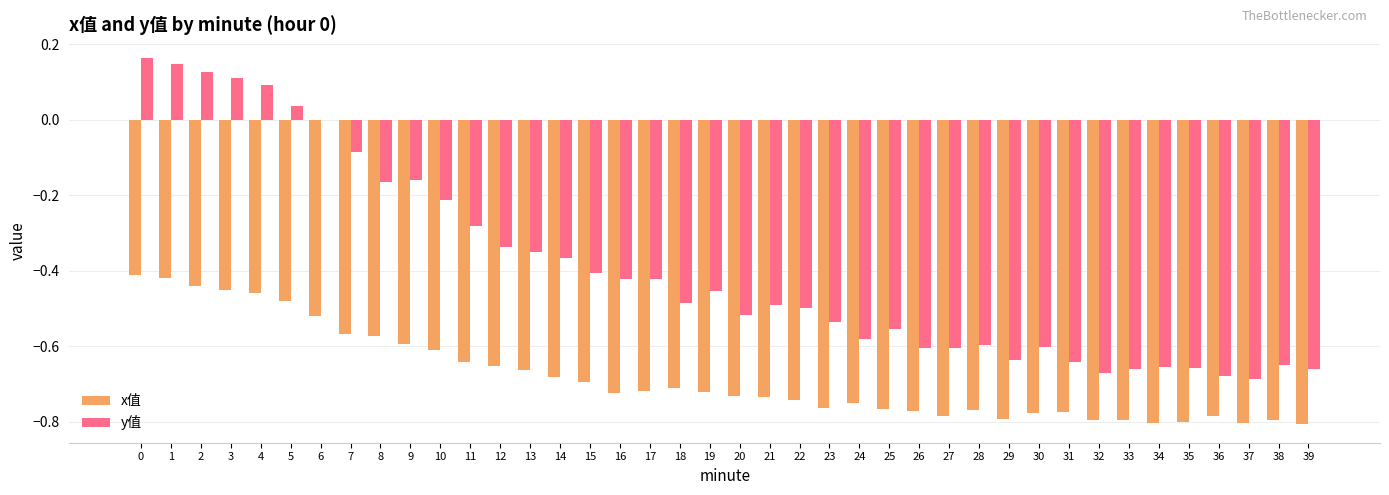

How many categories are shown in the chart?

40